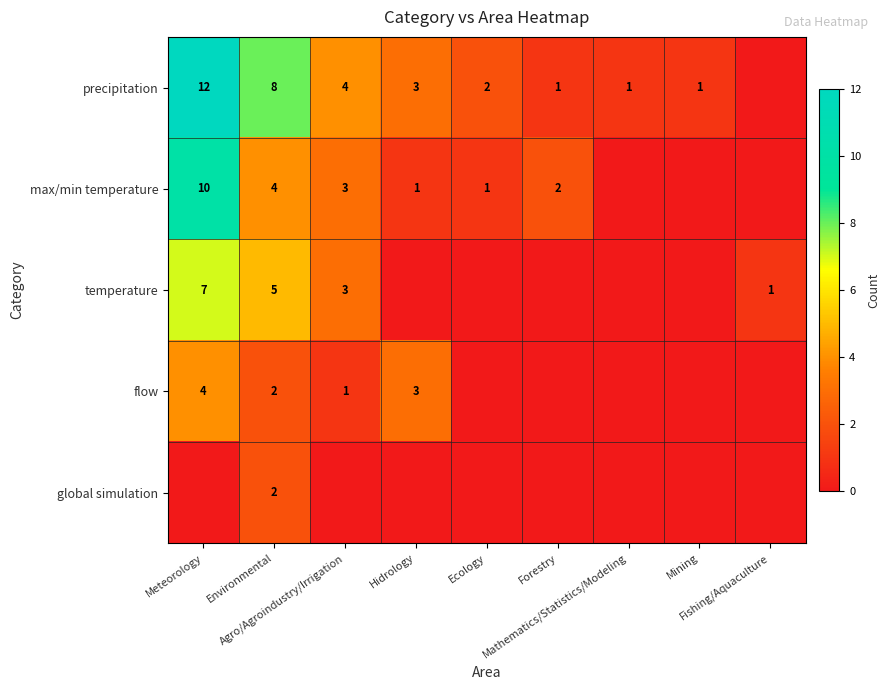

How many data points in global simulation are above 0?

1